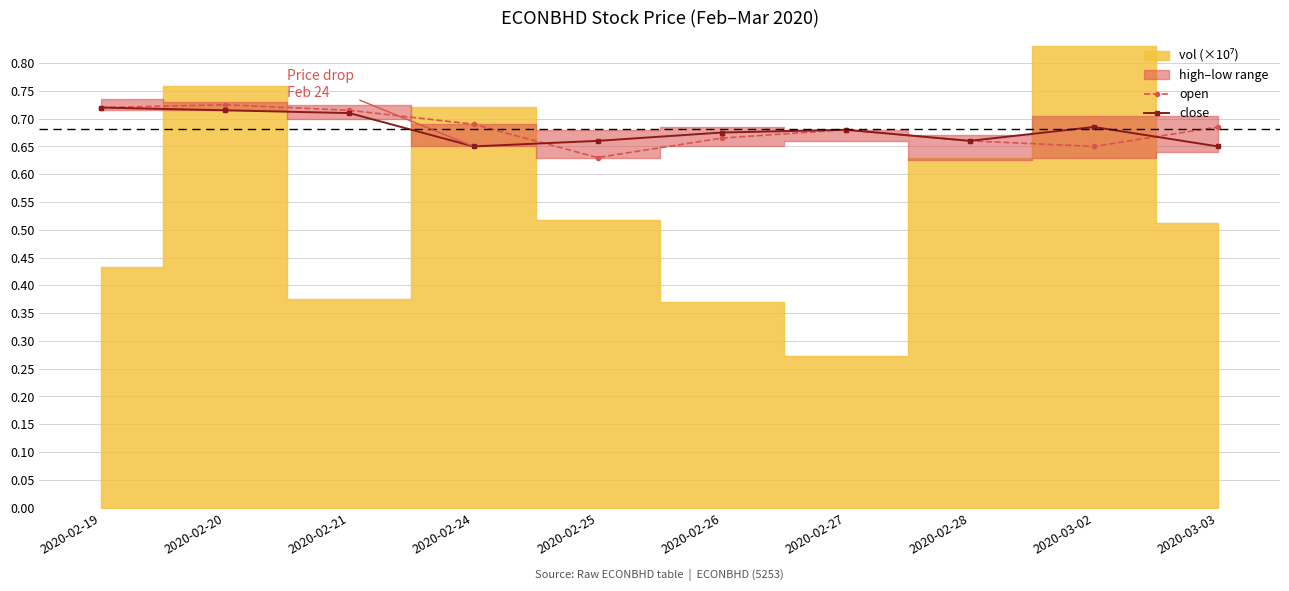

Reading left to right, transcribe all the data shown in this chart.

open: 2020-02-19=0.7	2020-02-20=0.7	2020-02-21=0.7	2020-02-24=0.7	2020-02-25=0.6	2020-02-26=0.7	2020-02-27=0.7	2020-02-28=0.7	2020-03-02=0.7	2020-03-03=0.7
close: 2020-02-19=0.7	2020-02-20=0.7	2020-02-21=0.7	2020-02-24=0.7	2020-02-25=0.7	2020-02-26=0.7	2020-02-27=0.7	2020-02-28=0.7	2020-03-02=0.7	2020-03-03=0.7